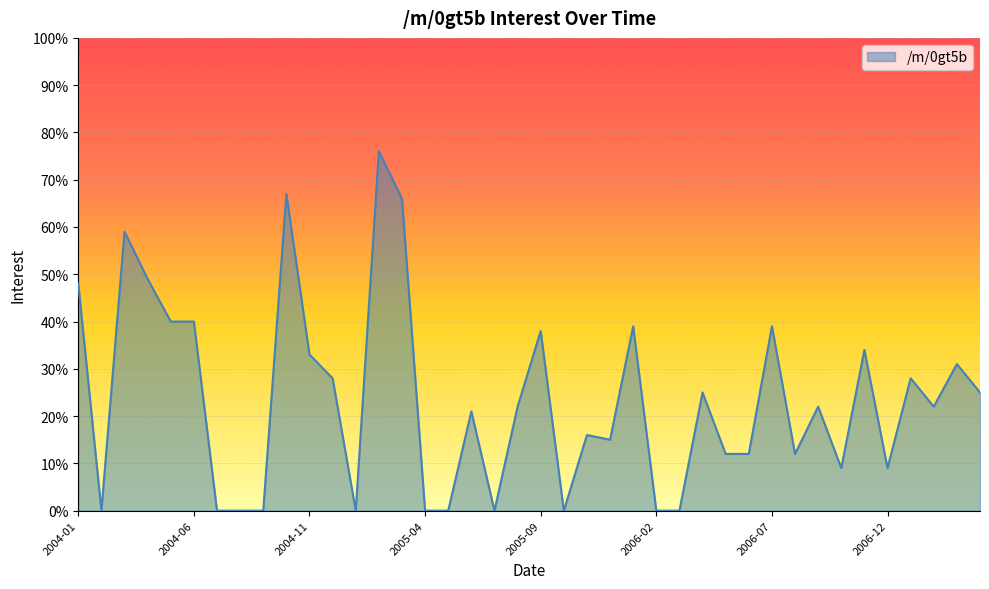

What is the difference between the maximum and minimum values?

76